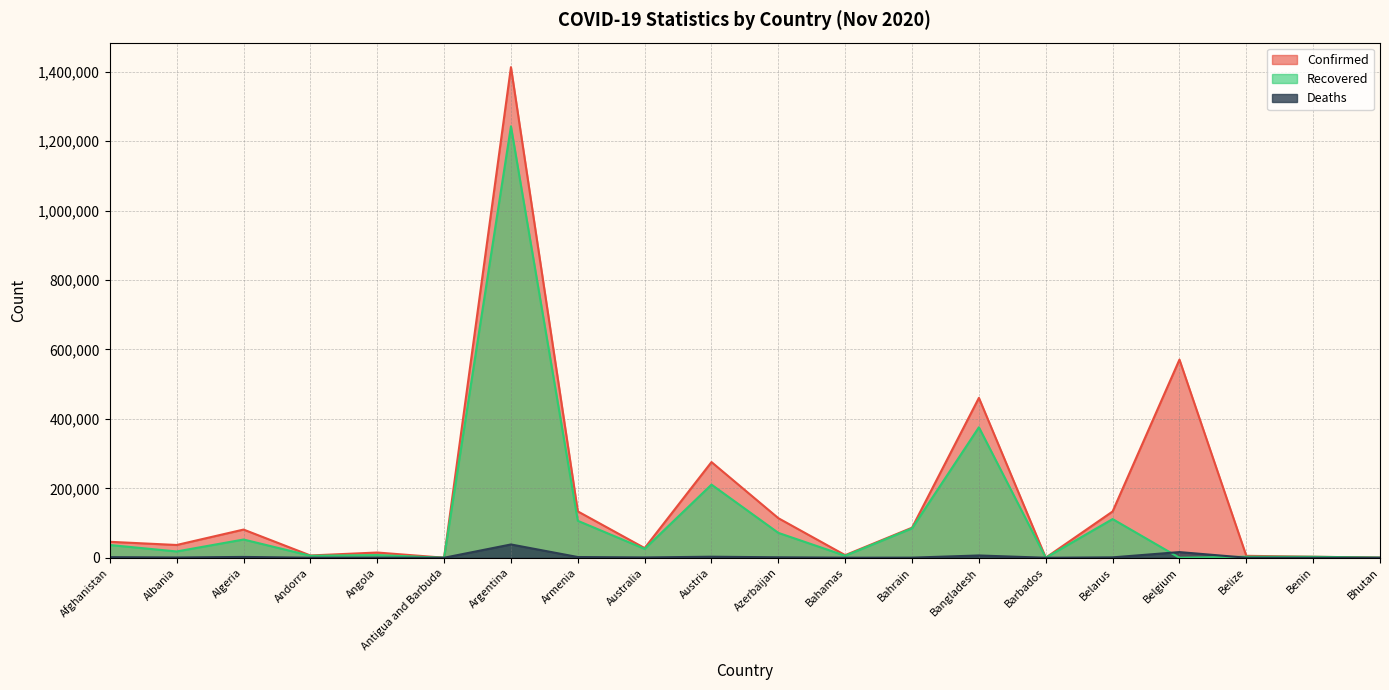

Is the value of Deaths at Andorra greater than the value of Recovered at Albania?

No